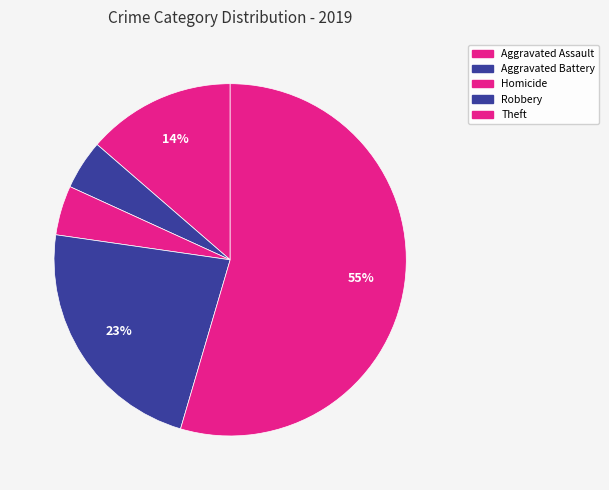

To the nearest percent, what portion does Aggravated Battery represent?

5%